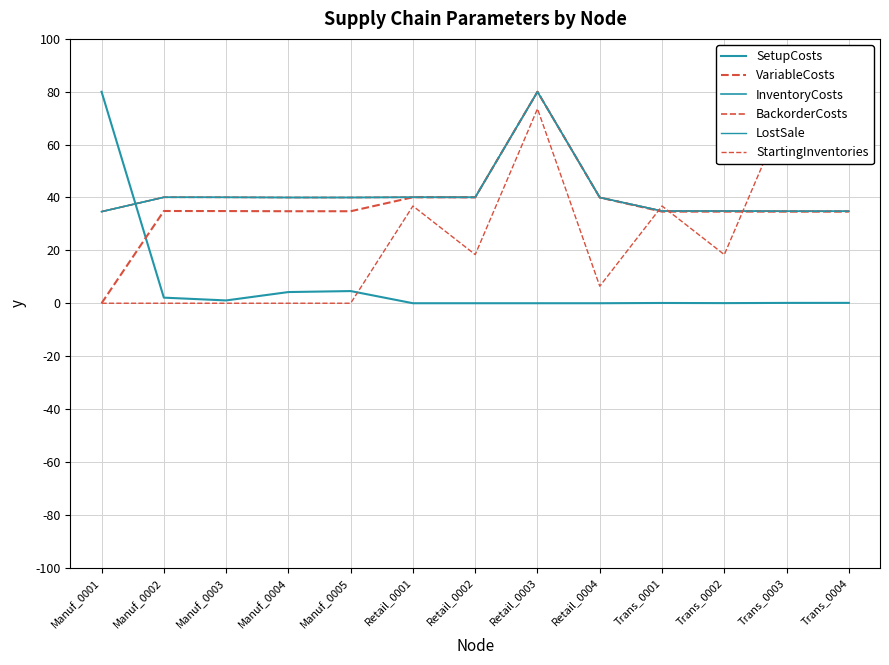

True or false: SetupCosts has a value of 0.0 at Retail_0001.

True